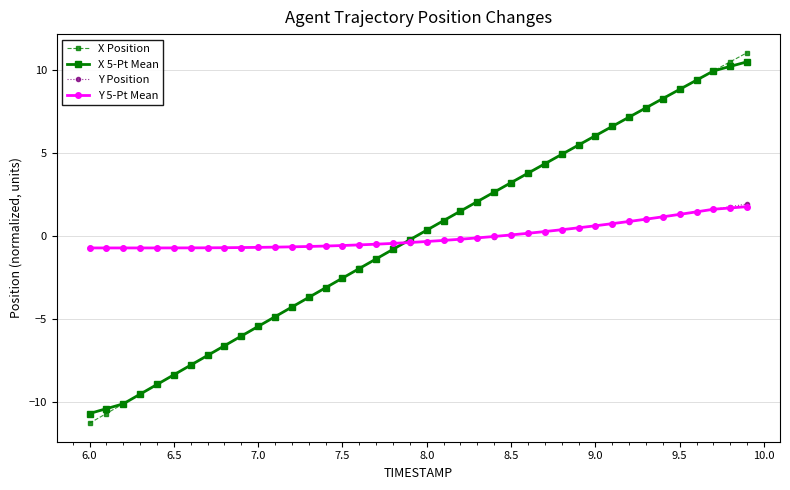

What is the value of the X Position point at the 11th from the left?

-5.4